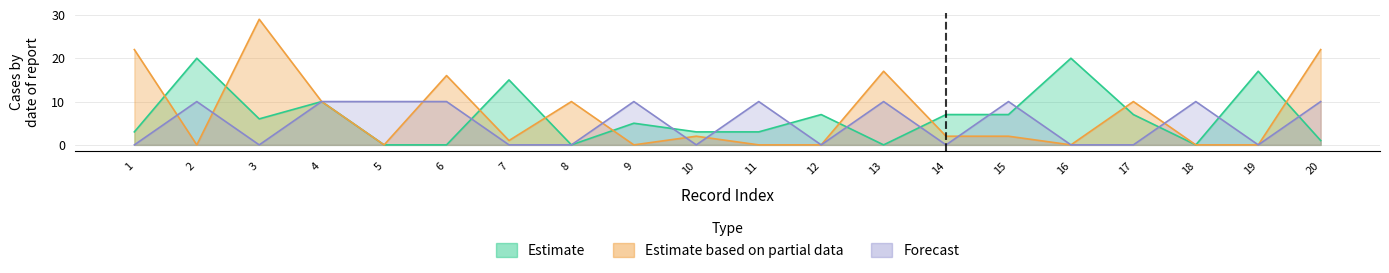

How many times do Estimate and Estimate based on partial data cross each other?

9